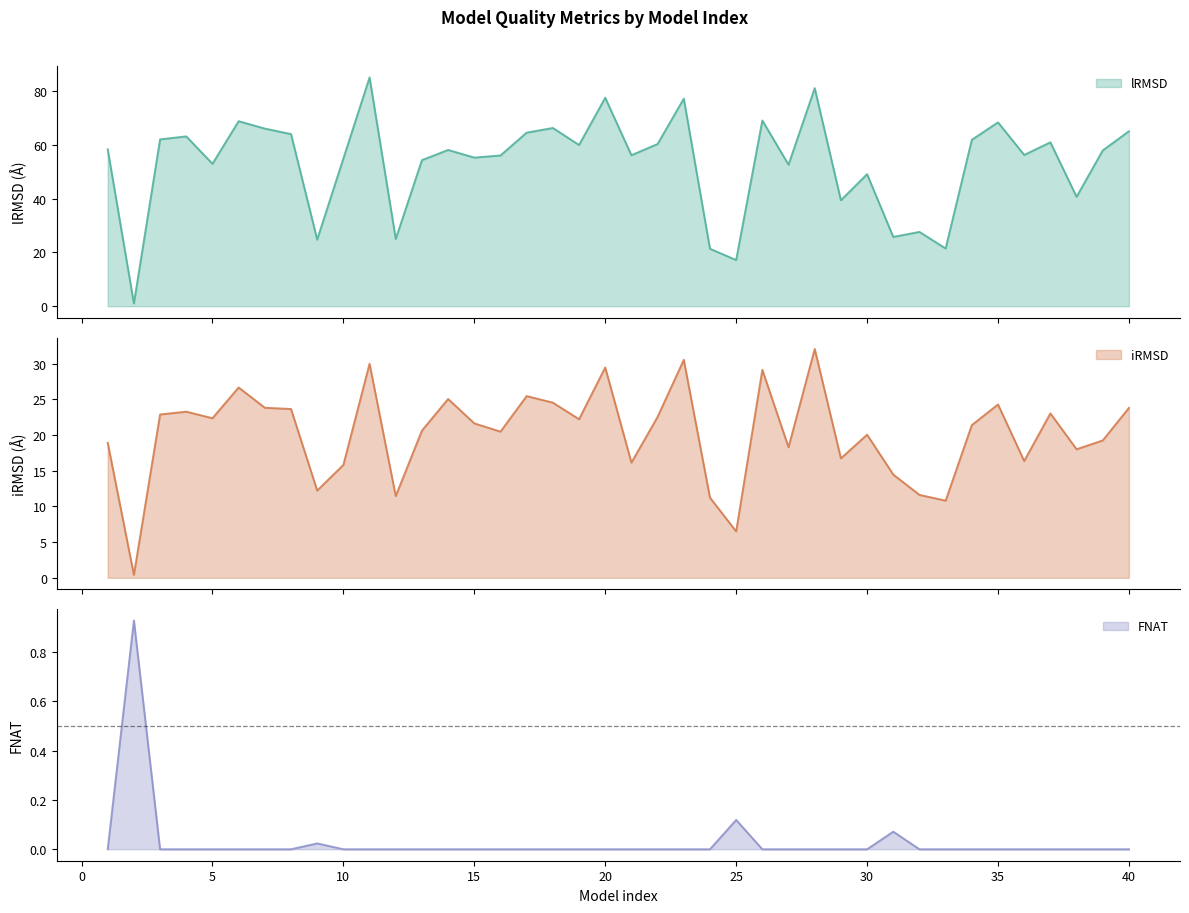

At which category does iRMSD reach its first local peak?

4